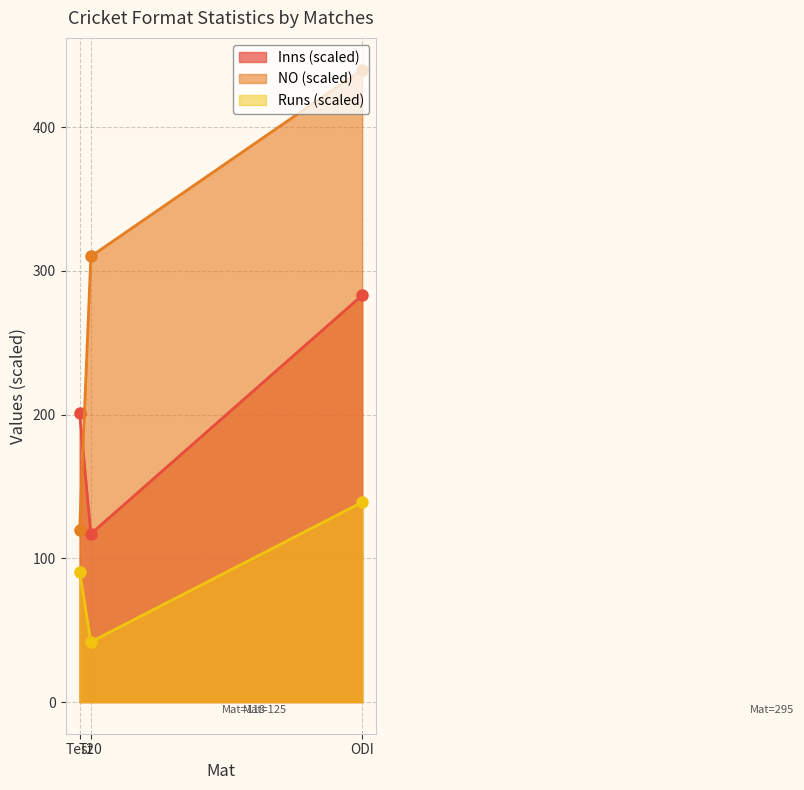

How many lines are shown in the chart?

3